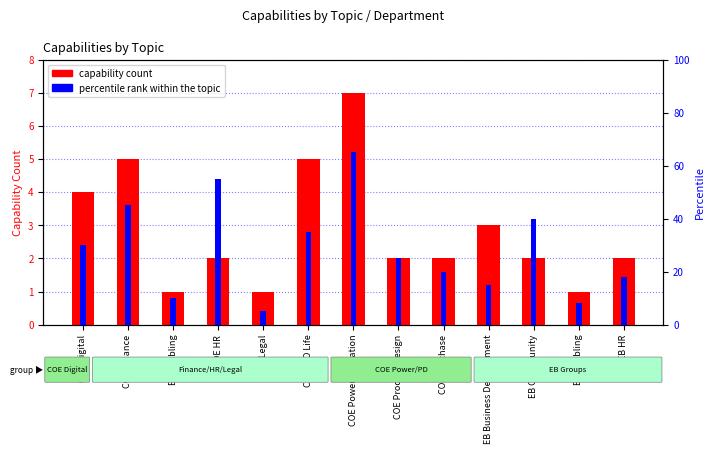

Reading left to right, list all the values displayed in this chart.

capability count: COE Digital=4	COE Finance=5	EB Enabling=1	COE HR=2	COE Legal=1	COE NIO Life=5	COE Power Operation=7	COE Product Design=2	COE Purchase=2	EB Business Development=3	EB Community=2	EB Enabling=1	EB HR=2
percentile rank within the topic: COE Digital=30	COE Finance=45	EB Enabling=10	COE HR=55	COE Legal=5	COE NIO Life=35	COE Power Operation=65	COE Product Design=25	COE Purchase=20	EB Business Development=15	EB Community=40	EB Enabling=8	EB HR=18